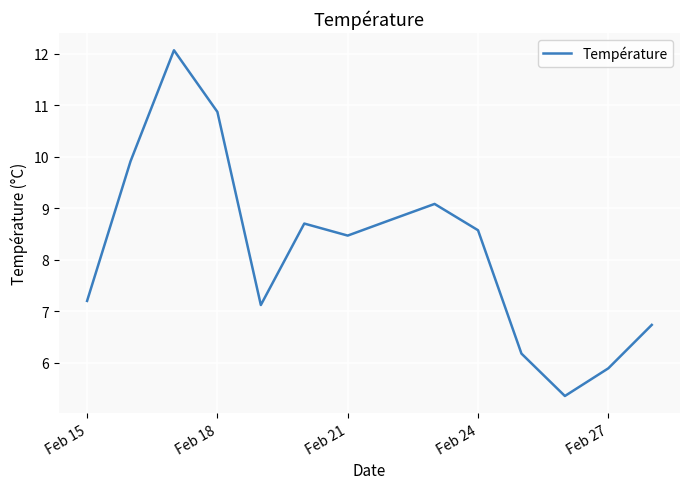

What is the sum of all values?

114.9